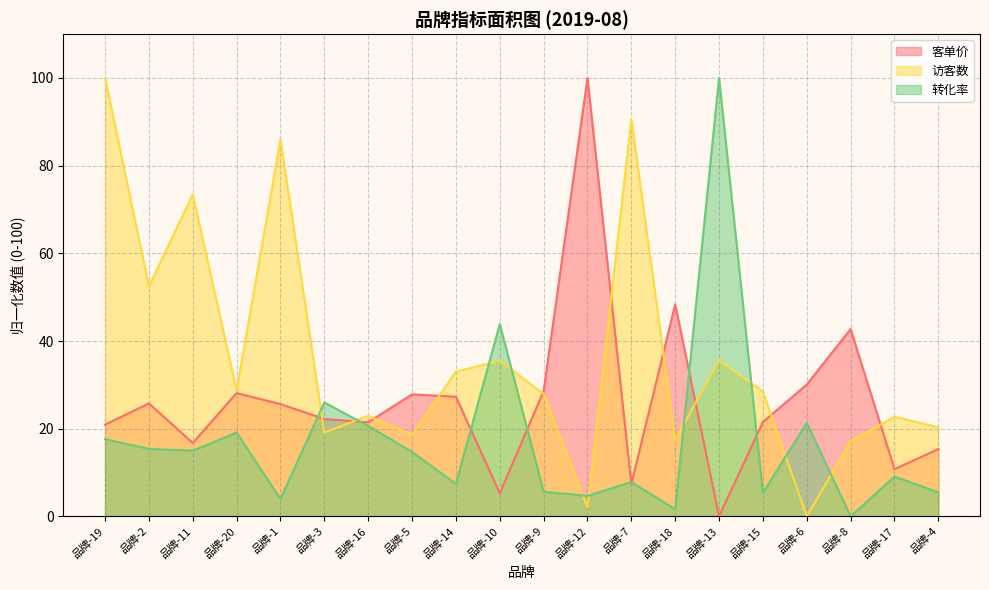

What is the maximum value for 客单价?

100.0